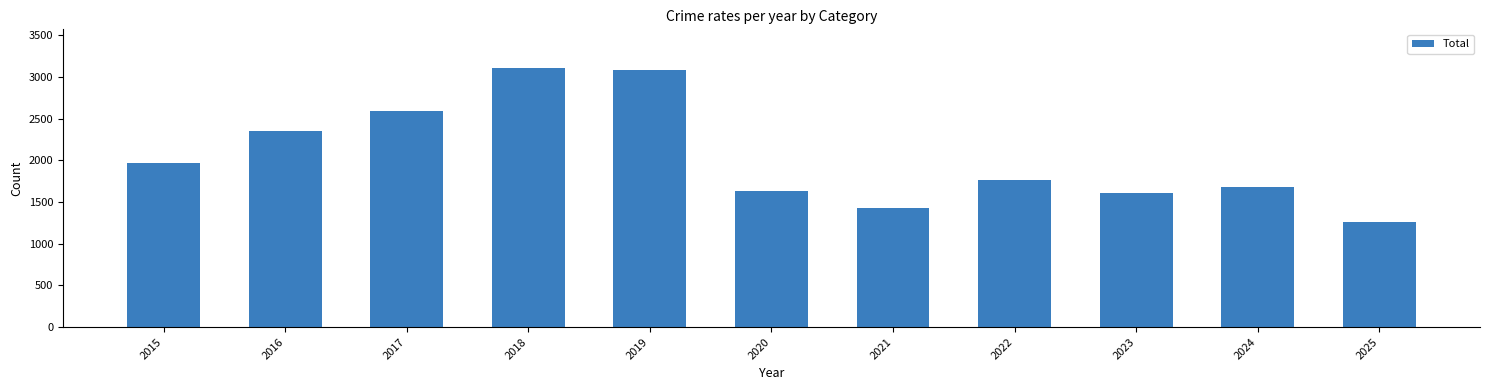

Does the chart contain any negative values?

No